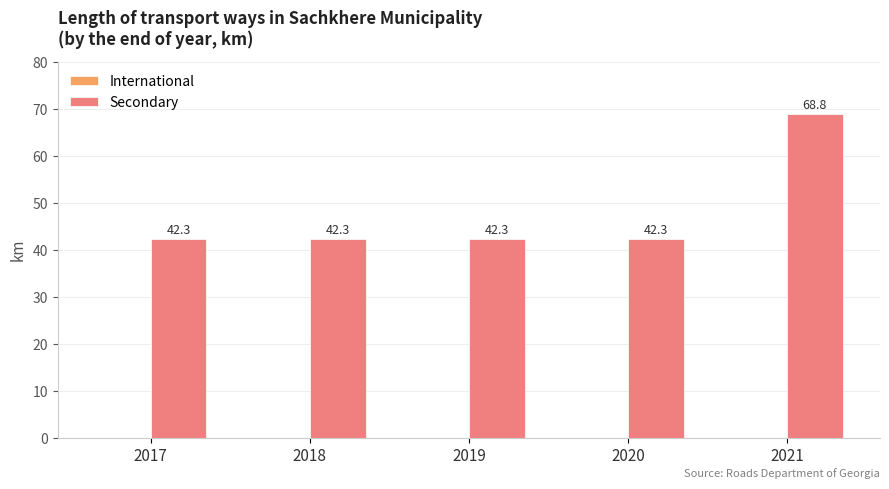

What is the value of the 2nd bar from the left?

42.3